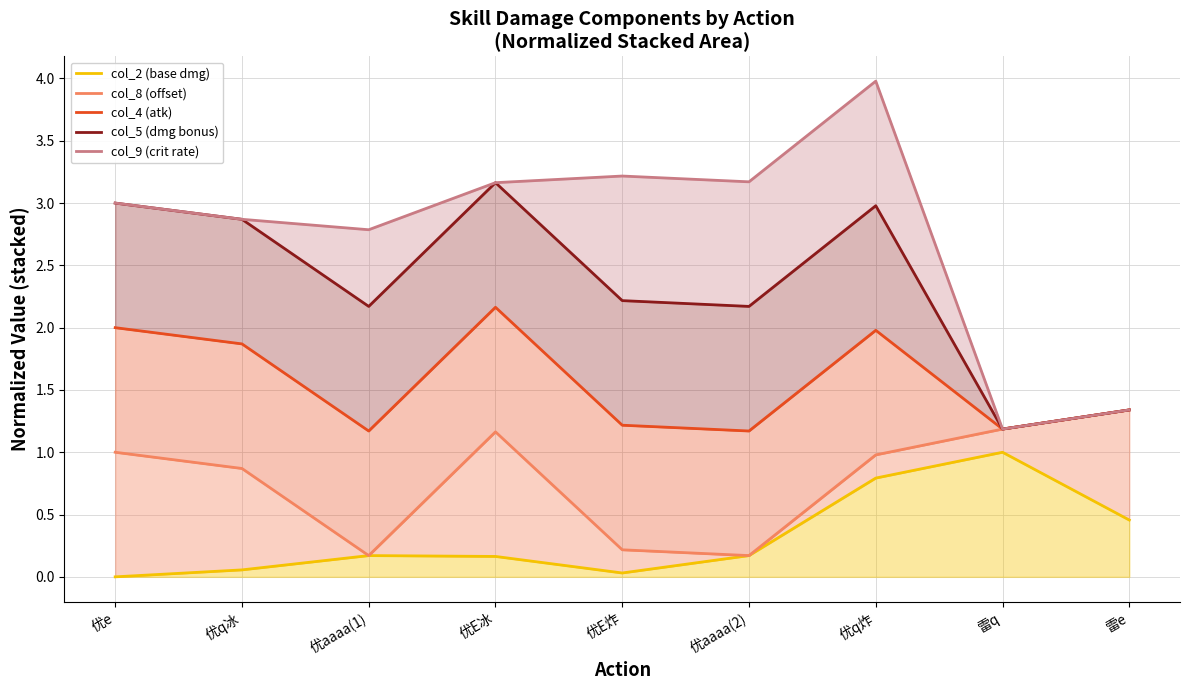

What are all the series names shown in the legend?

col_2 (base dmg), col_8 (offset), col_4 (atk), col_5 (dmg bonus), col_9 (crit rate)